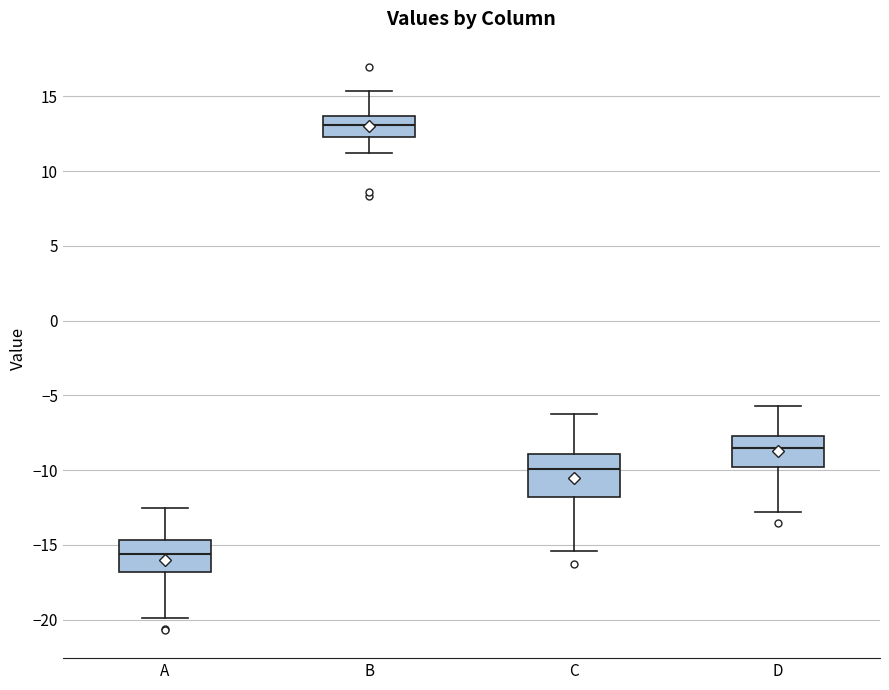

Reading left to right, read every box against the y-axis: the position of its median line, the range the box covers, and the ends of its whiskers. The values are not printed on the chart, so give them approximately, as read against the axis.

A: median -15.5, box -17.0 to -14.5, whiskers -20.0 to -12.5
B: median 13.0, box 12.5 to 13.5, whiskers 11.0 to 15.5
C: median -10.0, box -12.0 to -9.0, whiskers -15.5 to -6.0
D: median -8.5, box -10.0 to -7.5, whiskers -13.0 to -5.5